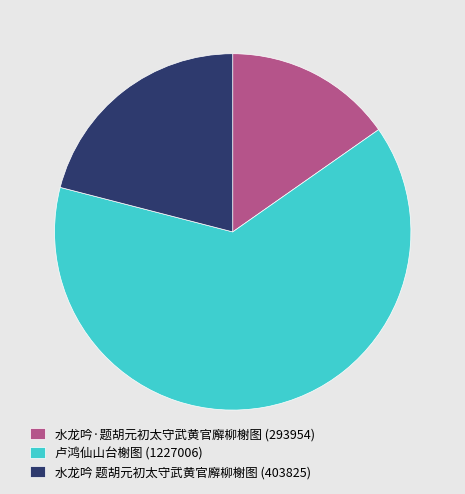

Is the sum of 水龙吟·题胡元初太守武黄官廨柳榭图 (293954) and 卢鸿仙山台榭图 (1227006) greater than half?

Yes